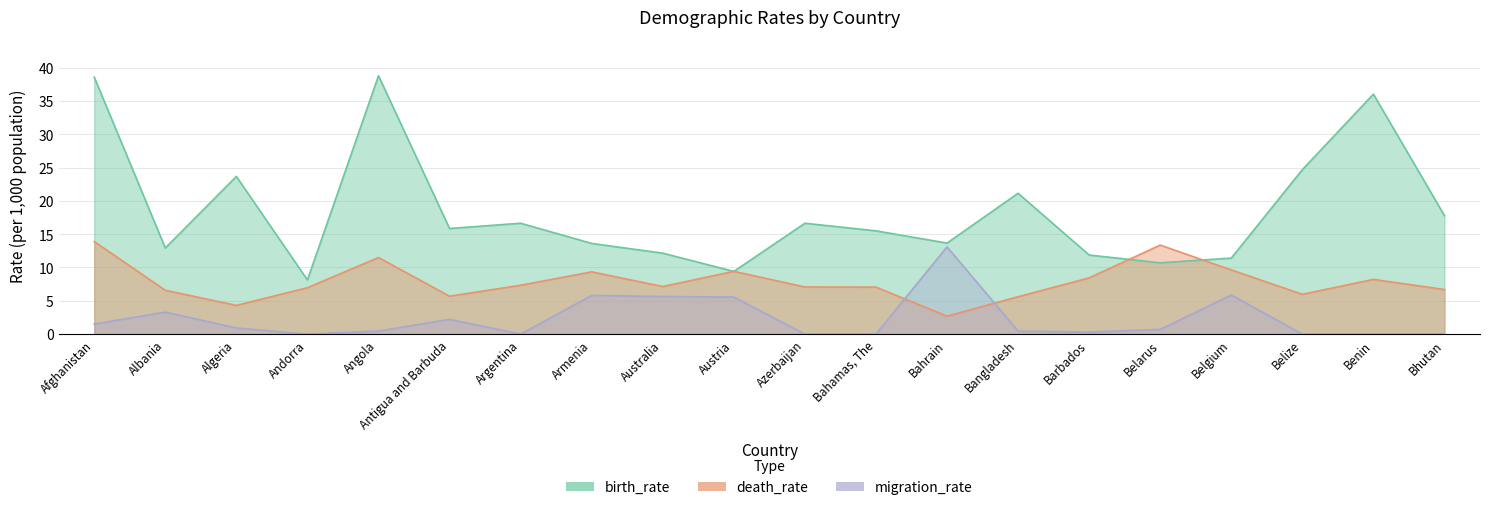

What is the approximate value of death_rate at Afghanistan?

13.9